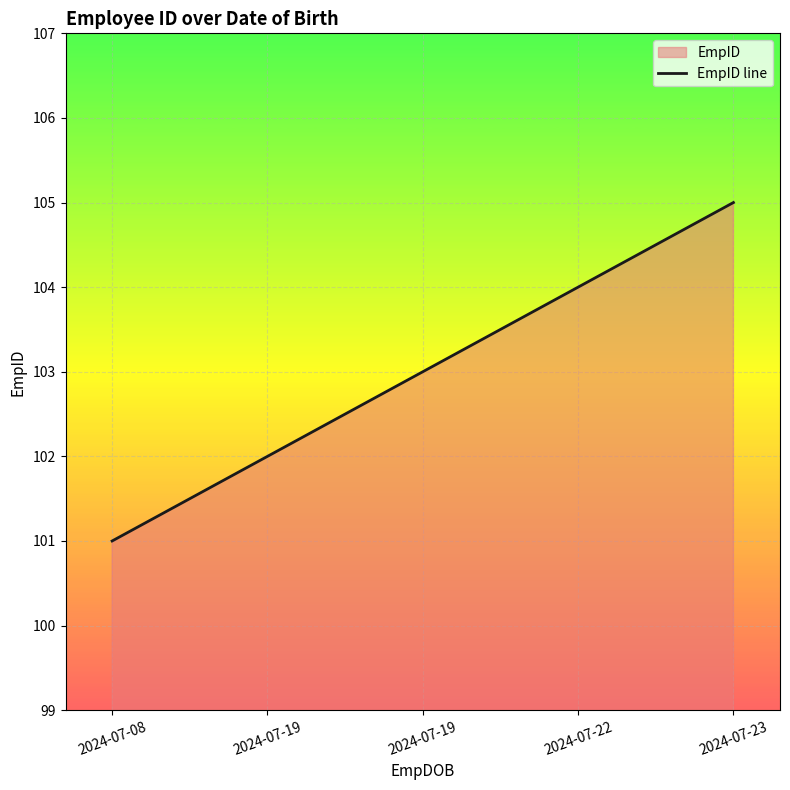

Which label corresponds to the smallest value in the chart?

2024-07-08